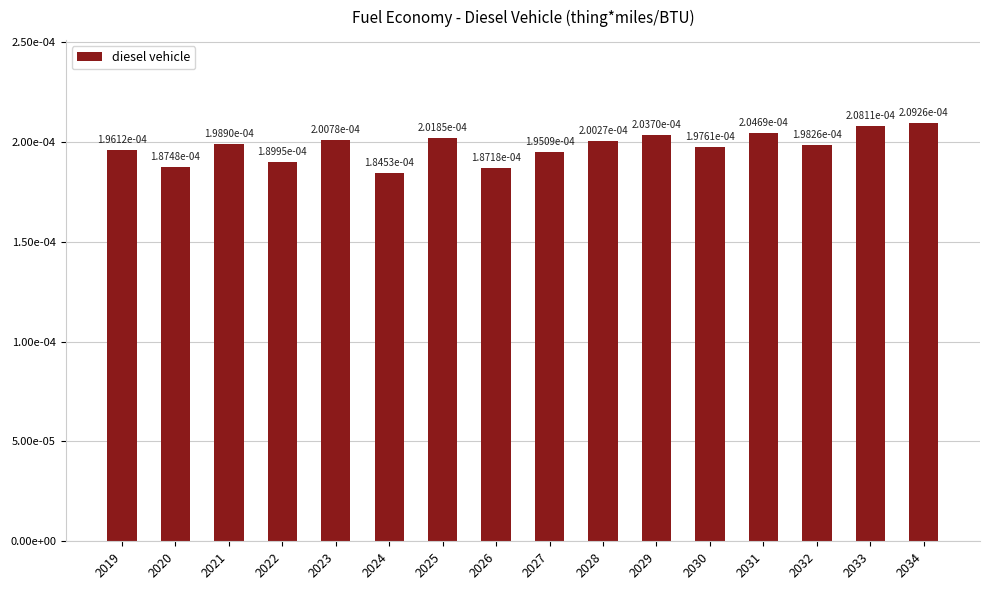

Does the chart contain any negative values?

No